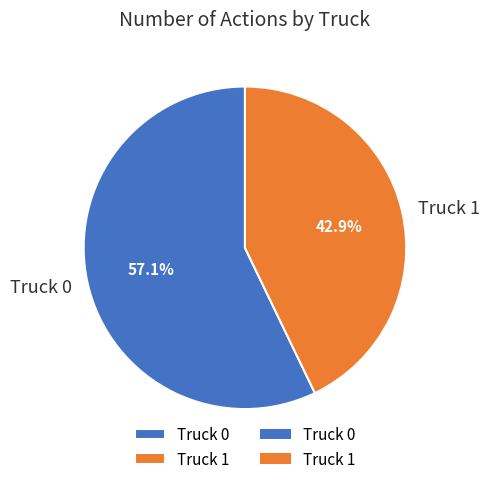

What percentage is the Truck 1 slice, to the nearest percent?

43%